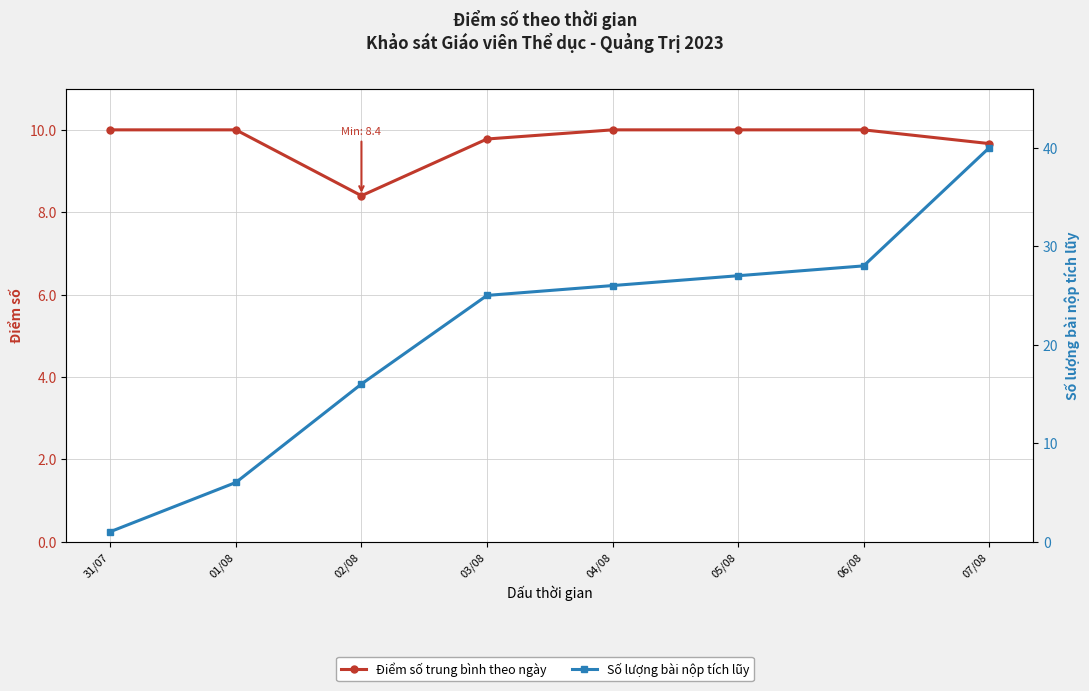

Is it true that Số lượng bài nộp tích lũy equals 9.6 at 07/08?

False